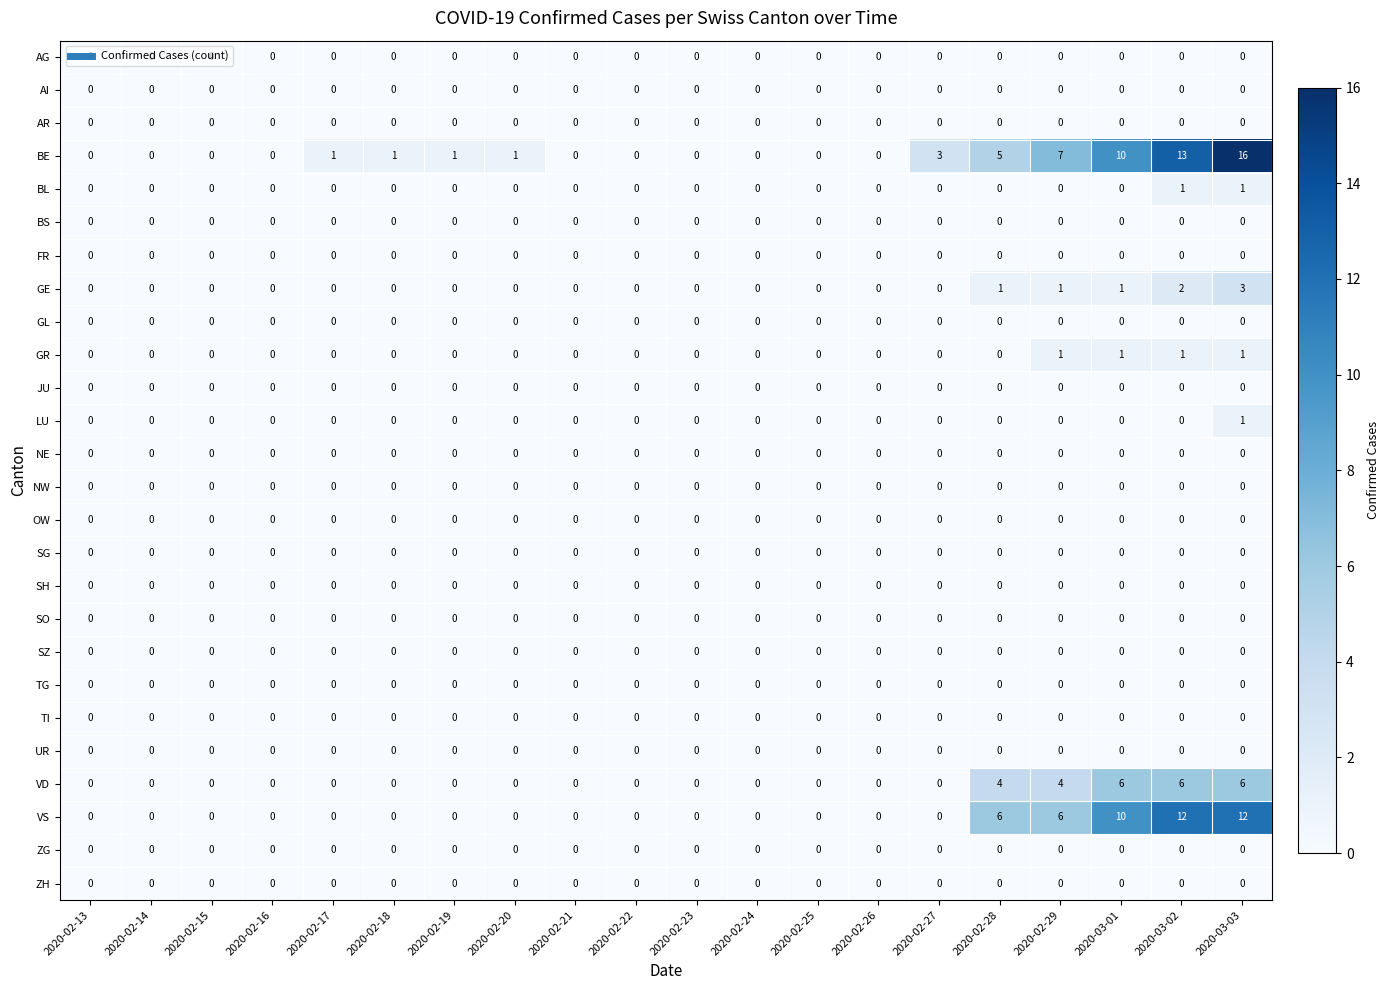

Which series has the largest total across all categories?

BE